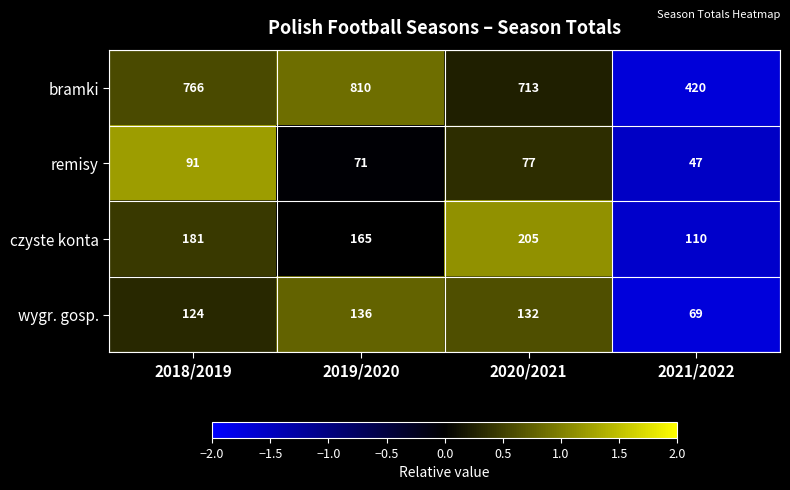

Is it true that bramki equals 463 at 2018/2019?

False